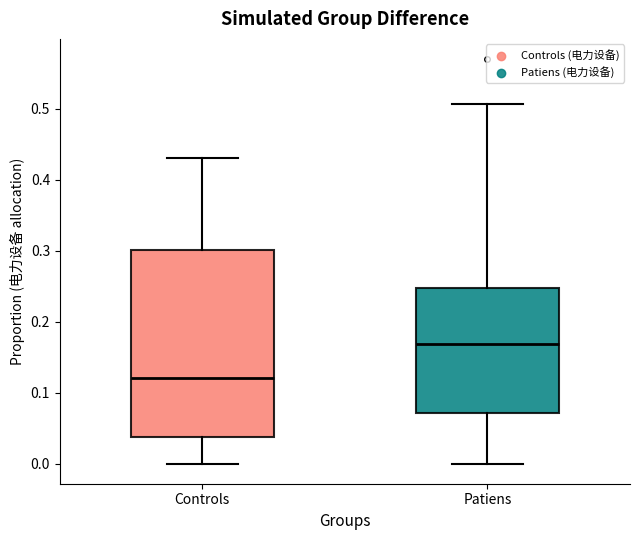

Comparing the boxes themselves (not the whiskers), which one is the tallest?

Controls